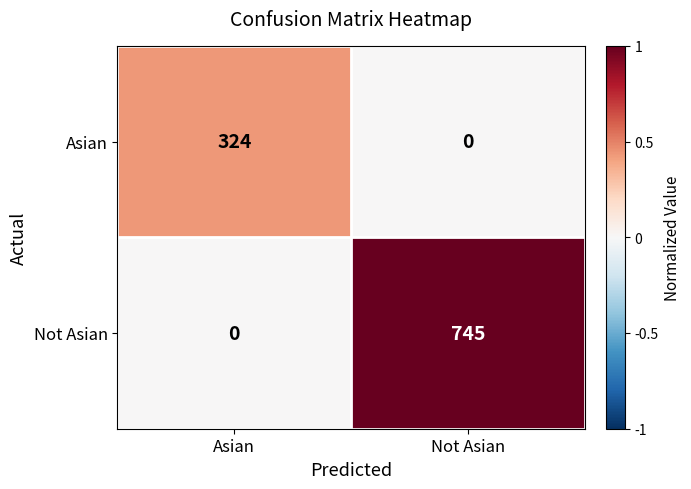

Reading left to right, list all the values displayed in this chart.

Asian: Asian=324	Not Asian=0
Not Asian: Asian=0	Not Asian=745